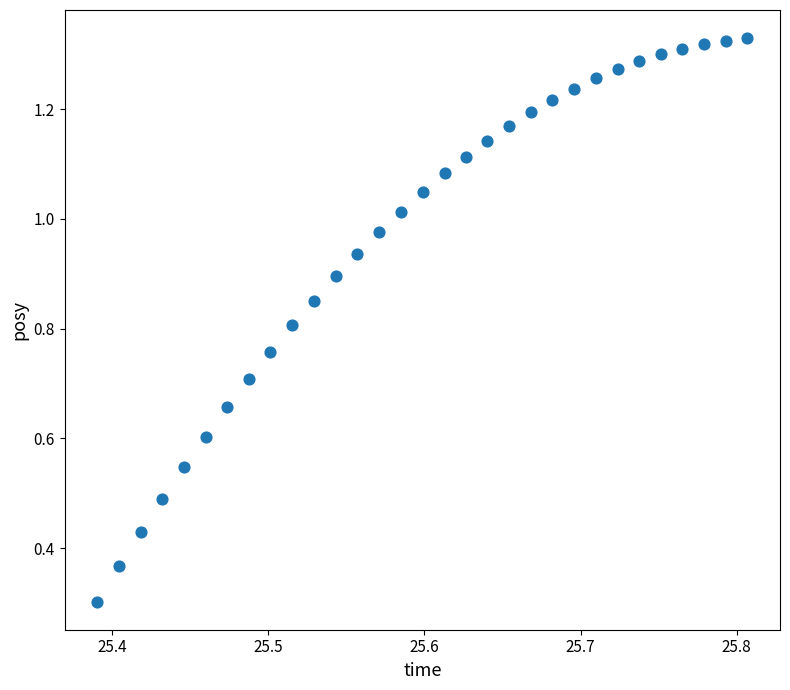

What Y value in the scatter plot is closest to 0?

0.3